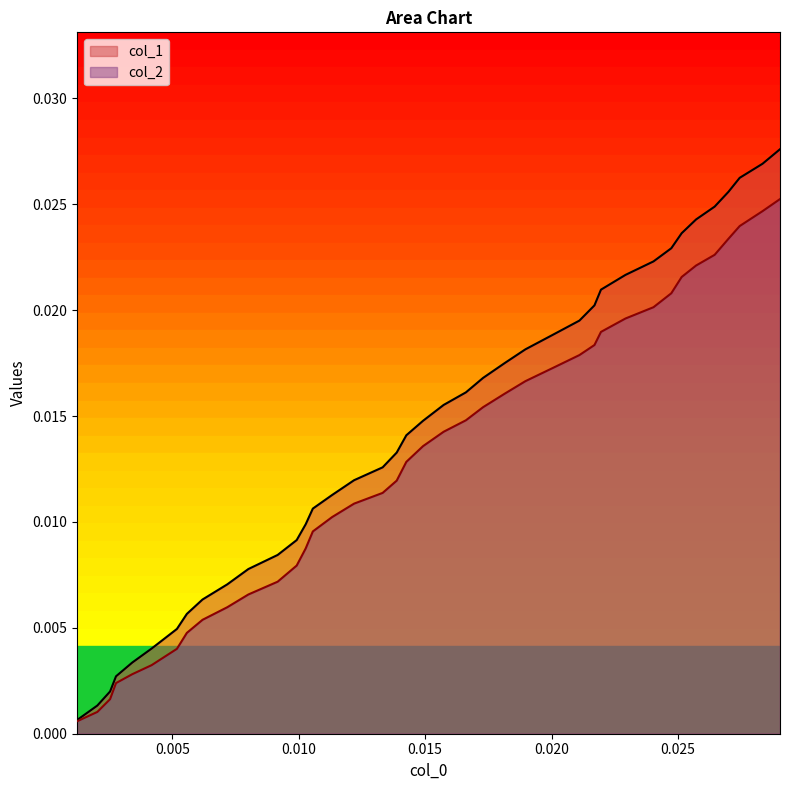

True or false: col_1 has more than 0 points higher than both neighbors.

False